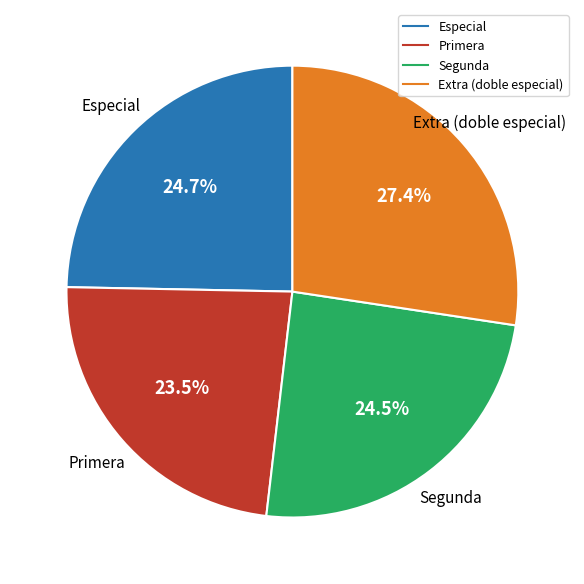

Is there a majority slice in this chart?

No